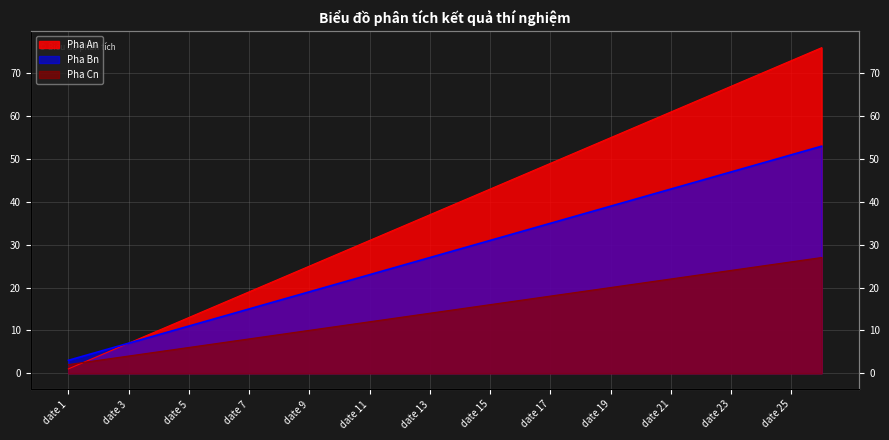

Rank the categories by Pha Bn value from highest to lowest.

date 26, date 25, date 24, date 23, date 22, date 21, date 20, date 19, date 18, date 17, date 16, date 15, date 14, date 13, date 12, date 11, date 10, date 9, date 8, date 7, date 6, date 5, date 4, date 3, date 2, date 1